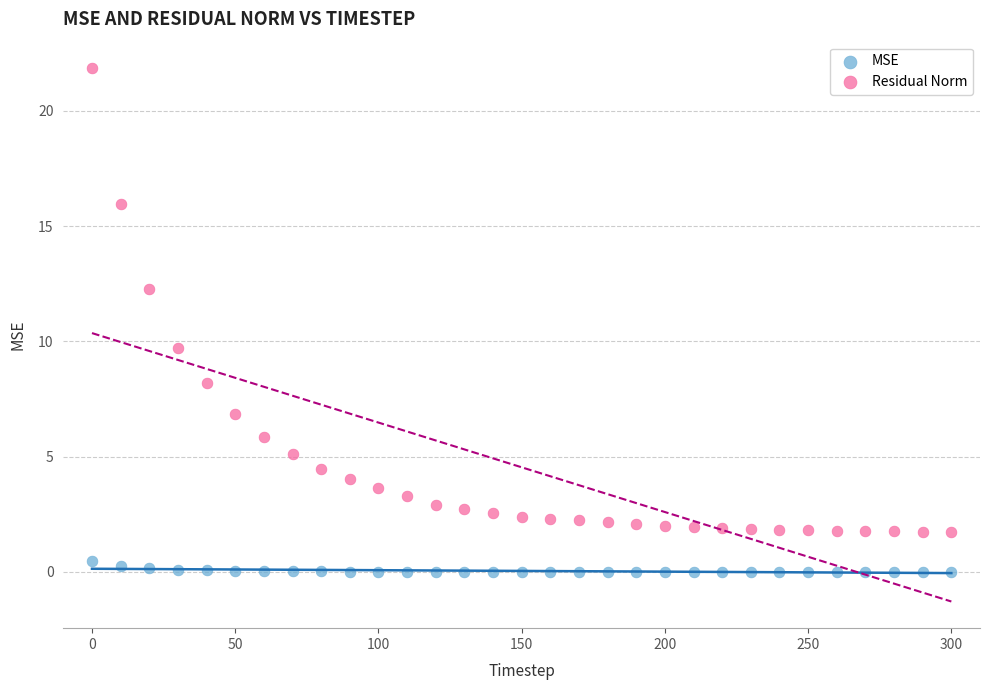

Across all series, what Y value is closest to 10?

9.7